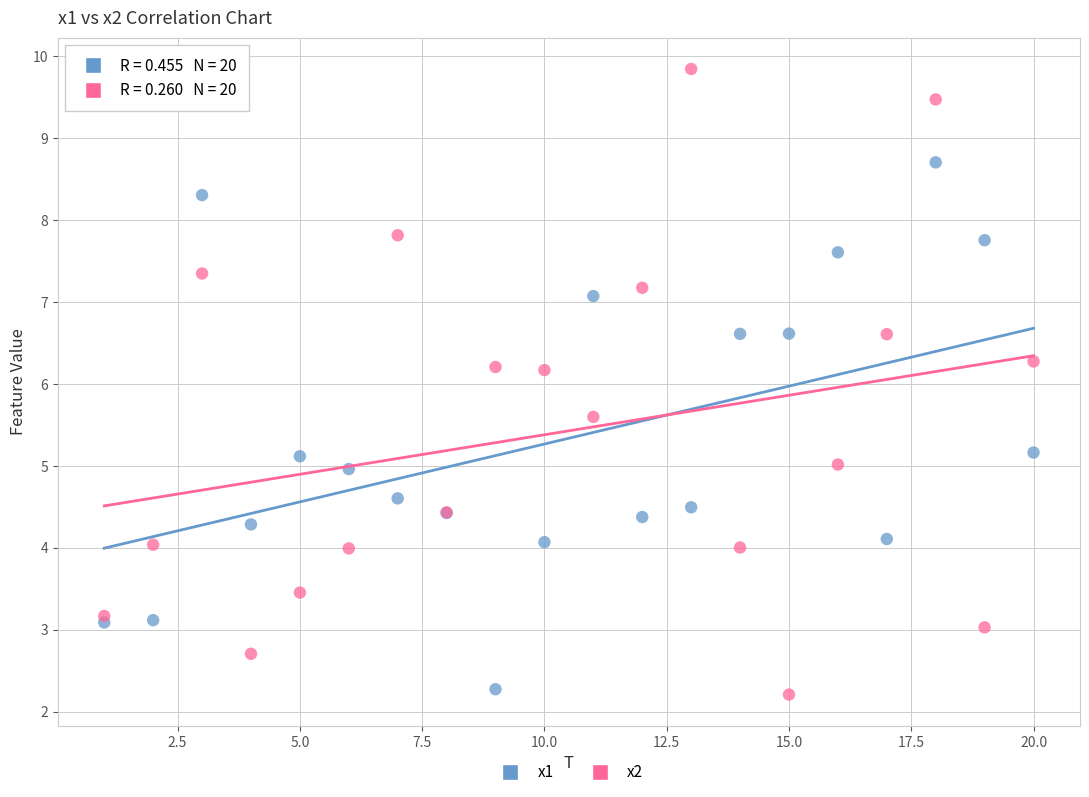

Which series has the largest Y range (max minus min)?

x2